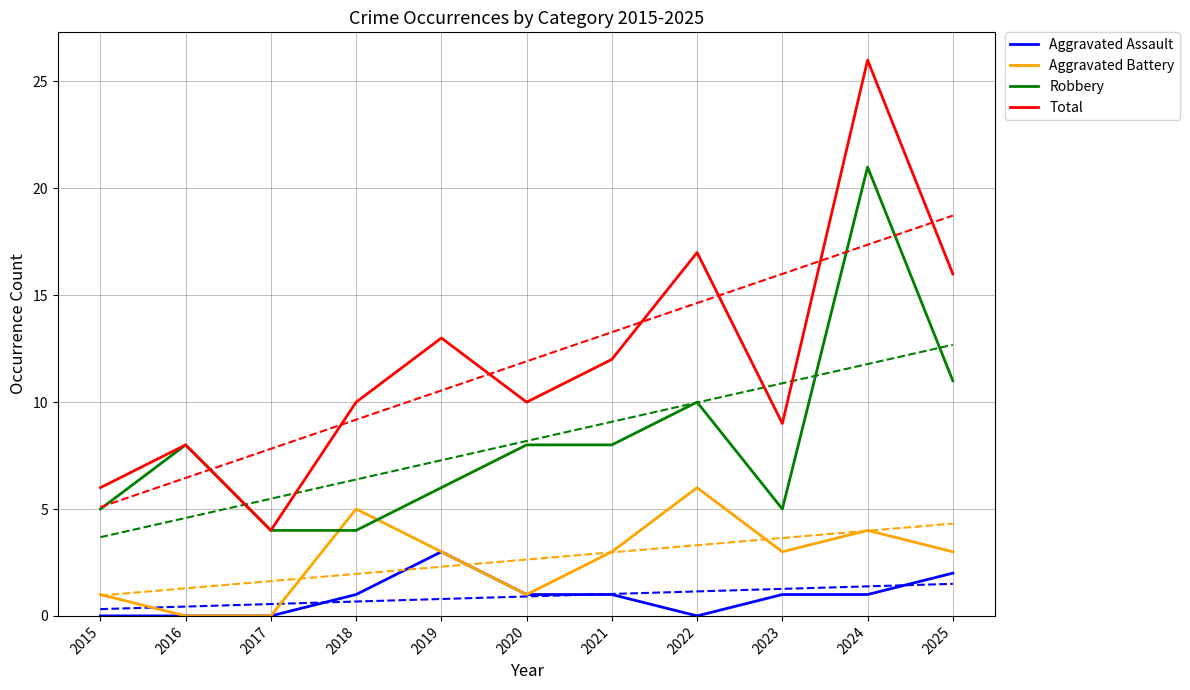

What are all the series names shown in the legend?

Aggravated Assault, Aggravated Battery, Robbery, Total